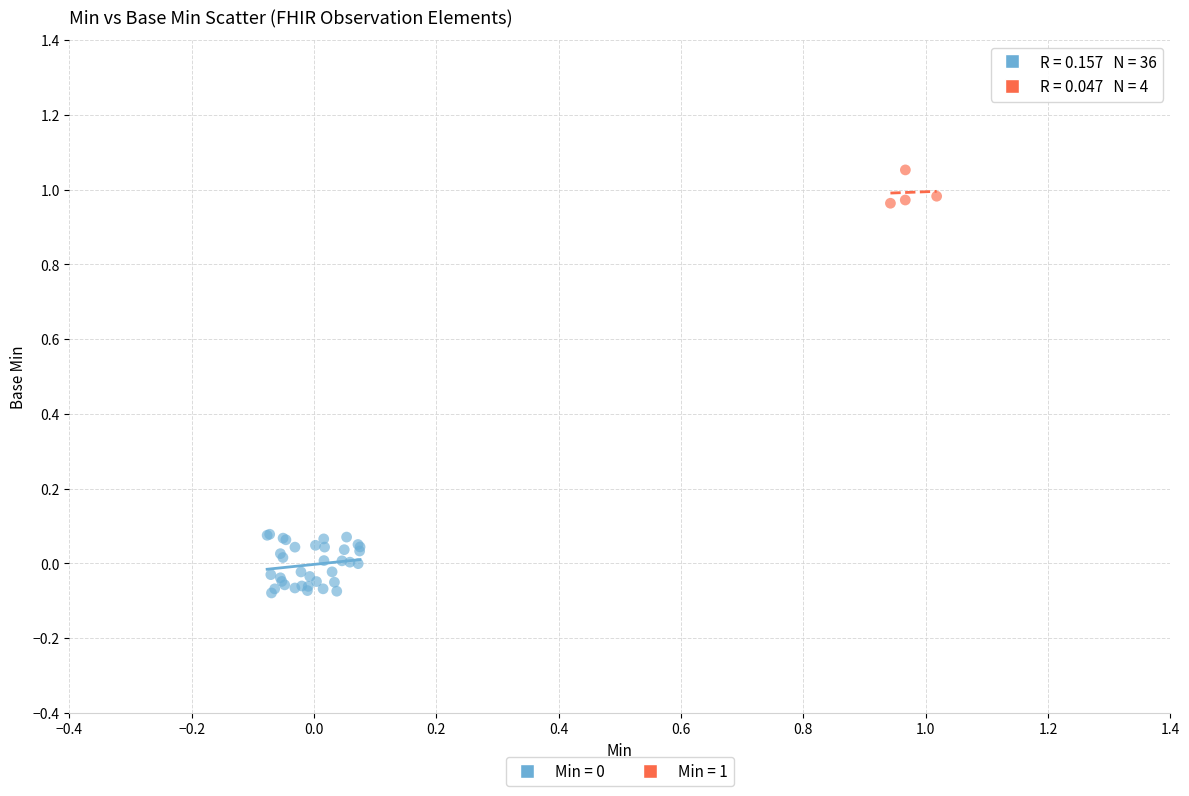

Which series reaches the maximum Y coordinate?

Min = 1